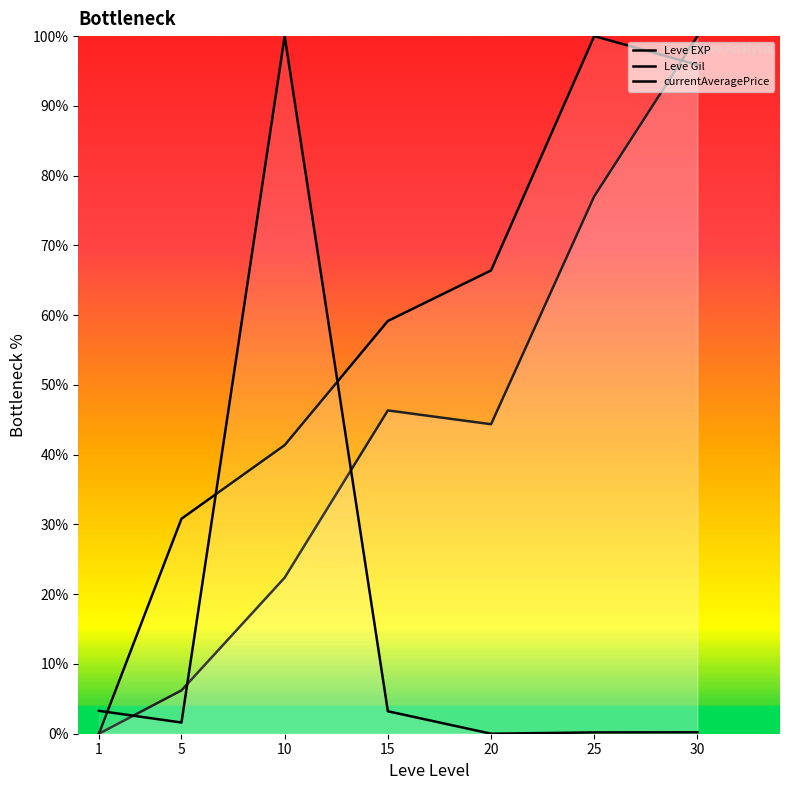

Rank the categories by Leve Gil value from lowest to highest.

1, 5, 10, 15, 20, 30, 25